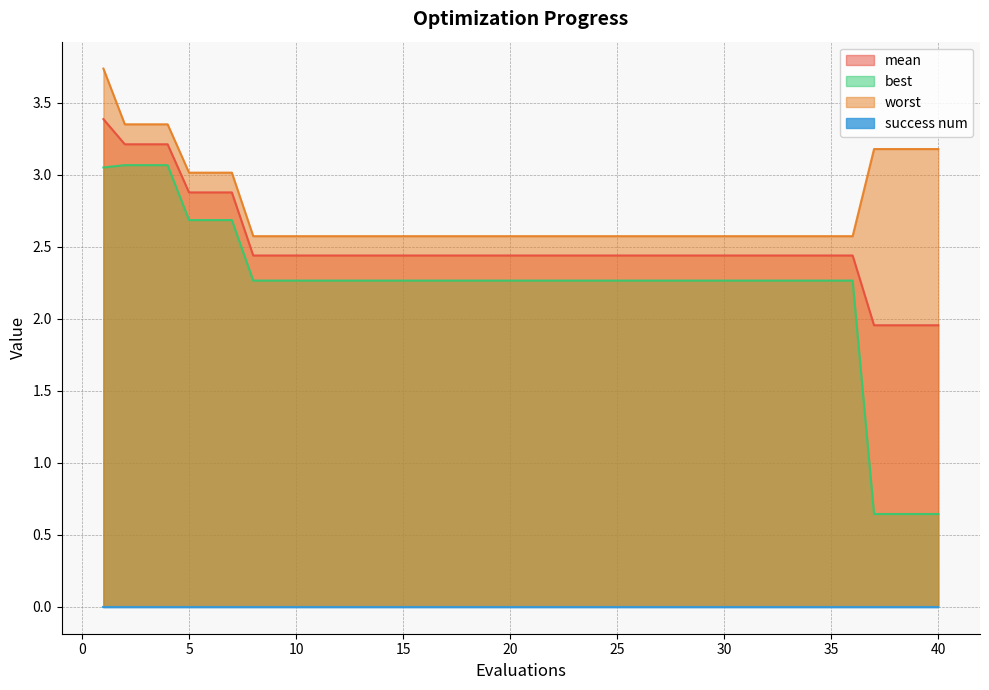

True or false: mean and best cross at least once.

False